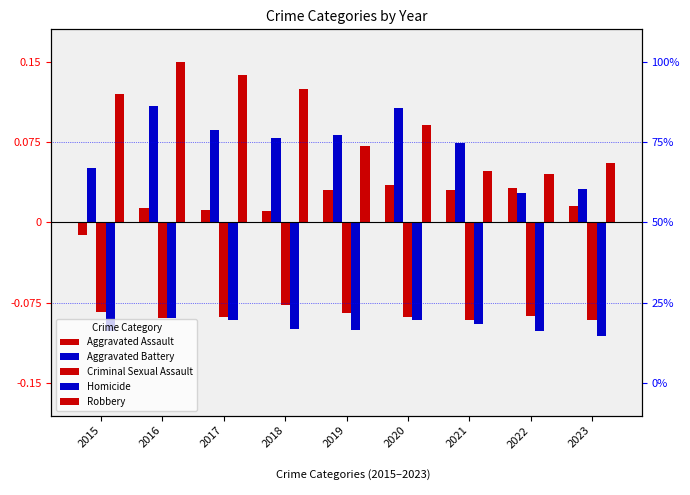

At 2019, list the series in order from smallest to largest.

Homicide, Criminal Sexual Assault, Aggravated Assault, Robbery, Aggravated Battery